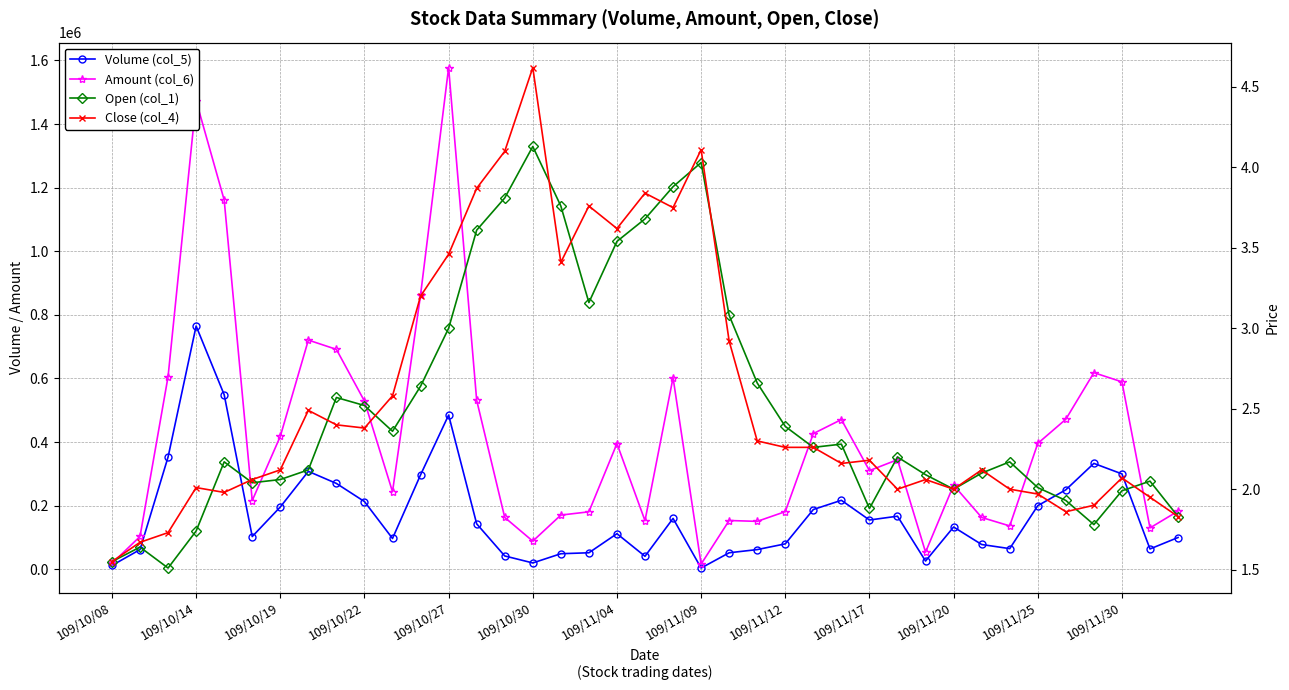

Reading right to left, transcribe all the data shown in this chart.

Volume (col_5): 100000.0	64000.0	300000.0	333000.0	250000.0	200000.0	65000.0	78000.0	133000.0	26000.0	167000.0	155000.0	217000.0	188000.0	80000.0	62000.0	52000.0	4000.0	160000.0	41000.0	112000.0	52000.0	49000.0	20000.0	42000.0	143000.0	485000.0	297000.0	97000.0	213000.0	270000.0	308000.0	196000.0	103000.0	549000.0	765000.0	353000.0	62000.0	12000.0
Amount (col_6): 183000.0	130130.0	589430.0	618230.0	471800.0	395800.0	136400.0	163050.0	264640.0	53920.0	344690.0	310300.0	470910.0	426710.0	181380.0	150720.0	153460.0	16360.0	602640.0	152830.0	395320.0	180760.0	170480.0	88530.0	163140.0	531540.0	1577460.0	863010.0	243850.0	528920.0	691580.0	720760.0	418030.0	216160.0	1161230.0	1473550.0	605990.0	103180.0	18600.0
Open (col_1): 1.8	2.0	2.0	1.8	1.9	2.0	2.2	2.1	2.0	2.1	2.2	1.9	2.3	2.3	2.4	2.7	3.1	4.0	3.9	3.7	3.5	3.2	3.8	4.1	3.8	3.6	3.0	2.6	2.4	2.5	2.6	2.1	2.1	2.0	2.2	1.7	1.5	1.6	1.6
Close (col_4): 1.8	1.9	2.1	1.9	1.9	2.0	2.0	2.1	2.0	2.1	2.0	2.2	2.2	2.3	2.3	2.3	2.9	4.1	3.8	3.8	3.6	3.8	3.4	4.6	4.1	3.9	3.5	3.2	2.6	2.4	2.4	2.5	2.1	2.1	2.0	2.0	1.7	1.7	1.6